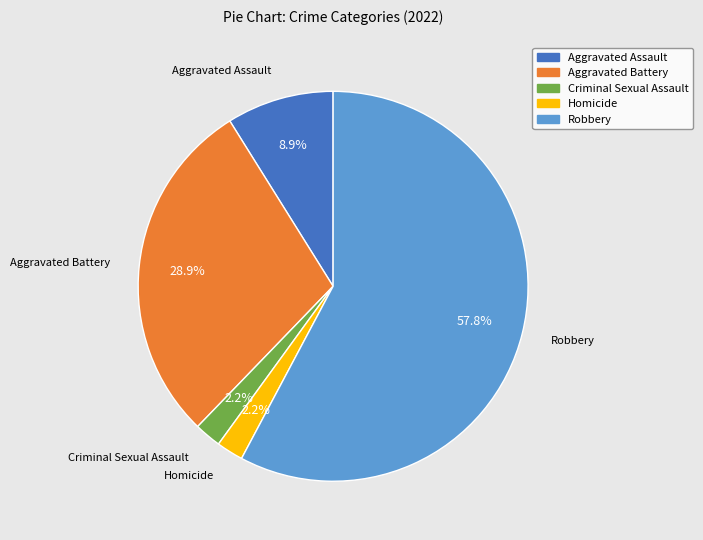

What percentage is the Criminal Sexual Assault slice, to the nearest percent?

2%